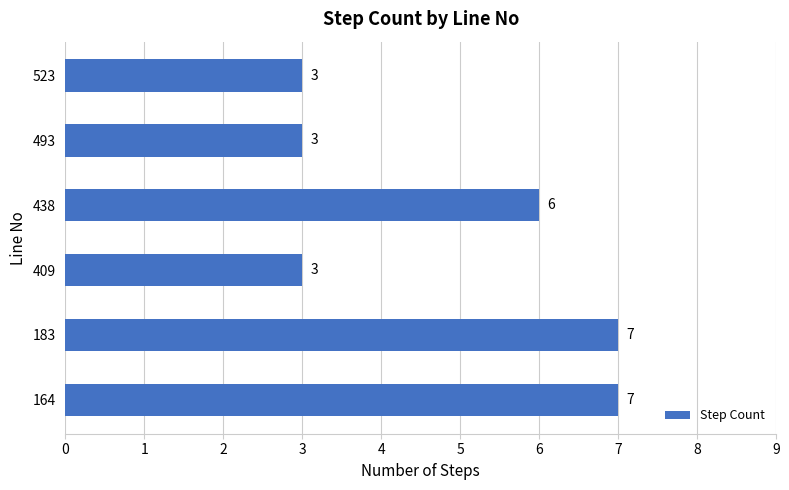

The chart shows a value of 1 at 409. True or false?

False